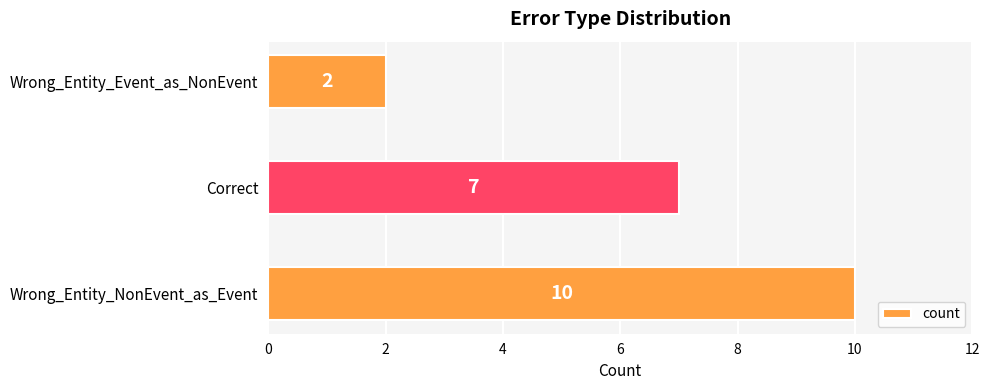

Which has a higher value, Wrong_Entity_NonEvent_as_Event or Correct?

Wrong_Entity_NonEvent_as_Event